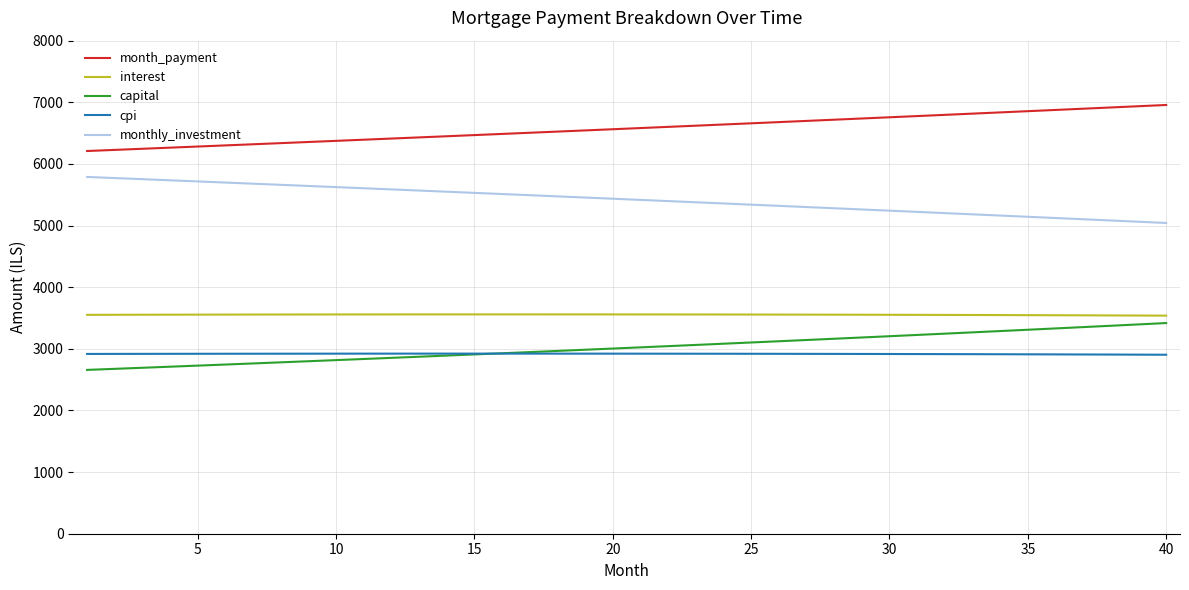

True or false: interest and month_payment intersect in this chart.

False